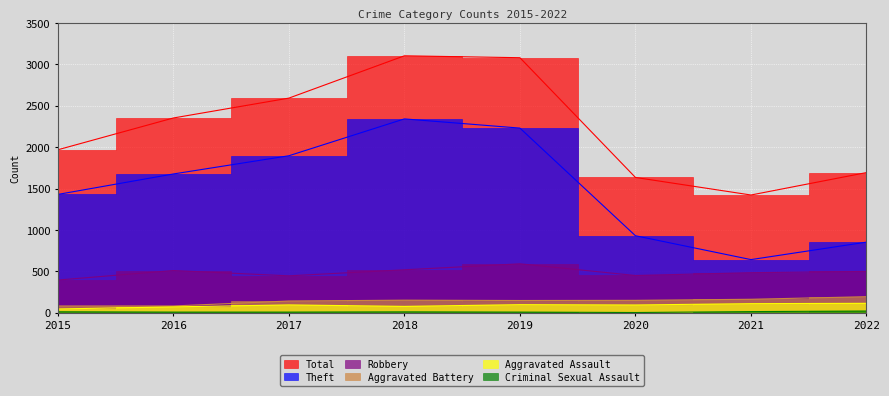

Which label corresponds to the largest value in the chart?

2018